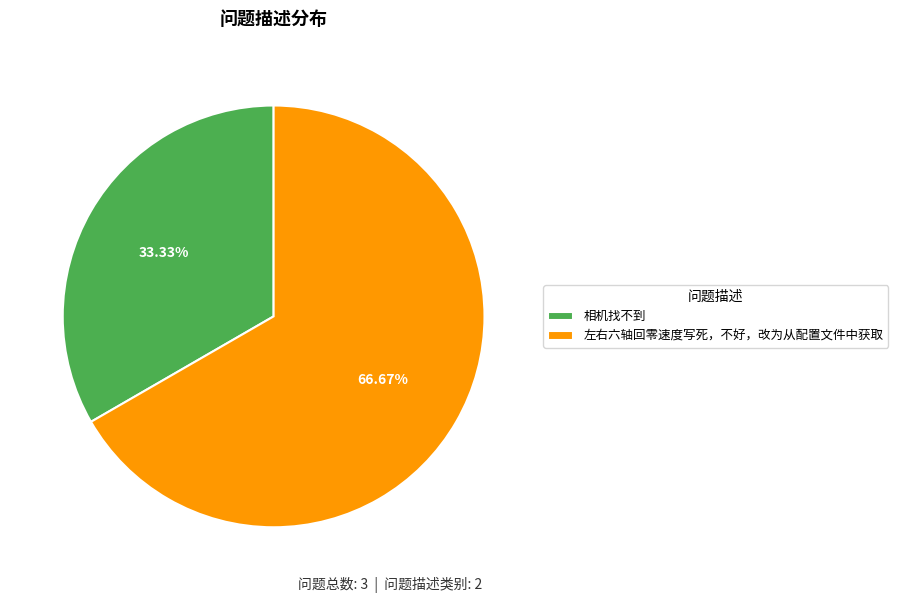

What is the ratio of the value at 左右六轴回零速度写死，不好，改为从配置文件中获取 to the value at 相机找不到?

2.0